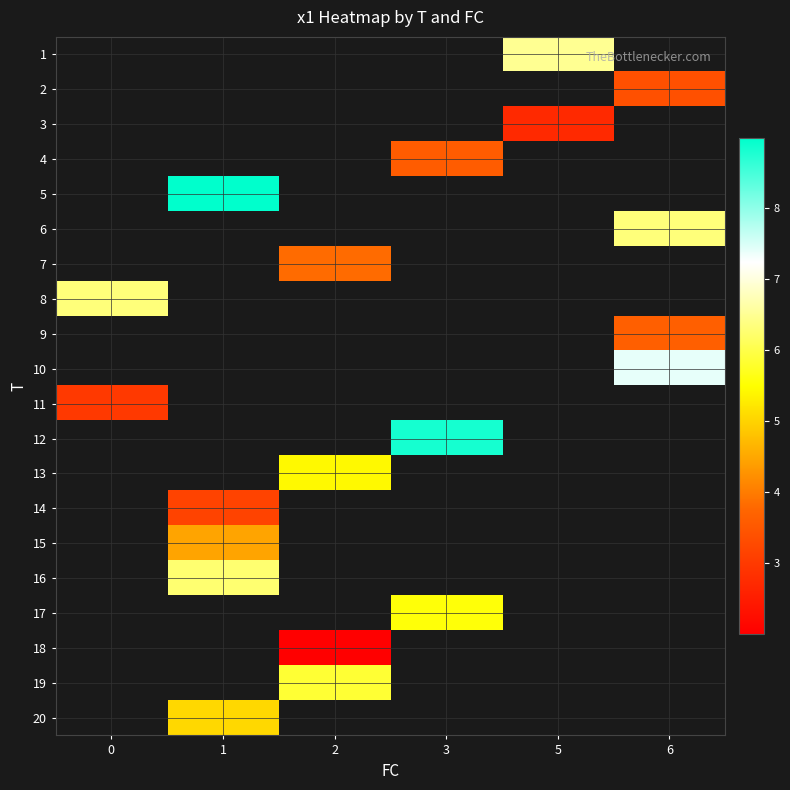

Which has a higher value, 3 or 5?

5